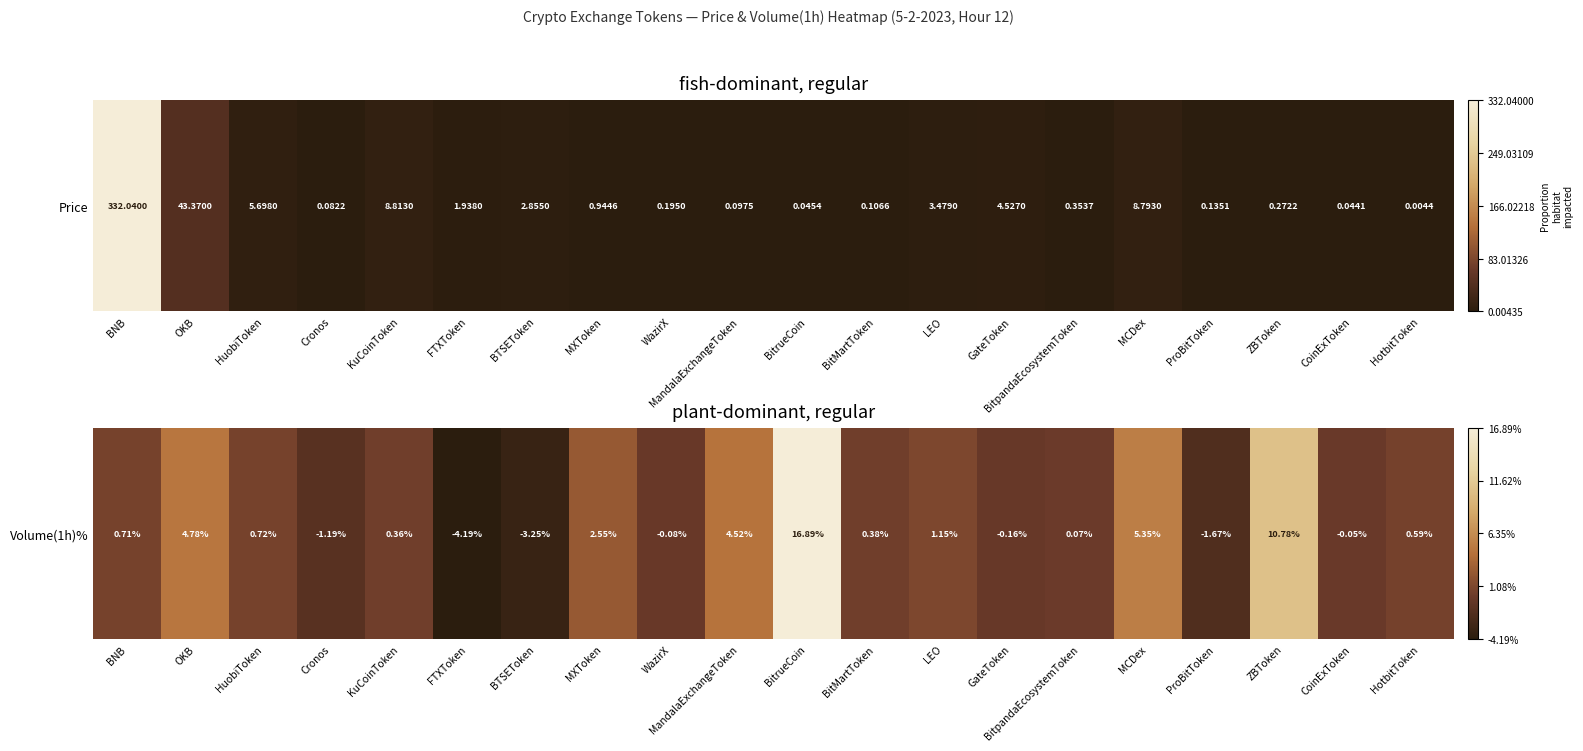

List the labels in order of value, smallest first.

FTXToken, BTSEToken, ProBitToken, Cronos, GateToken, WazirX, CoinExToken, BitpandaEcosystemToken, KuCoinToken, BitMartToken, HotbitToken, BNB, HuobiToken, LEO, MXToken, MandalaExchangeToken, OKB, MCDex, ZBToken, BitrueCoin